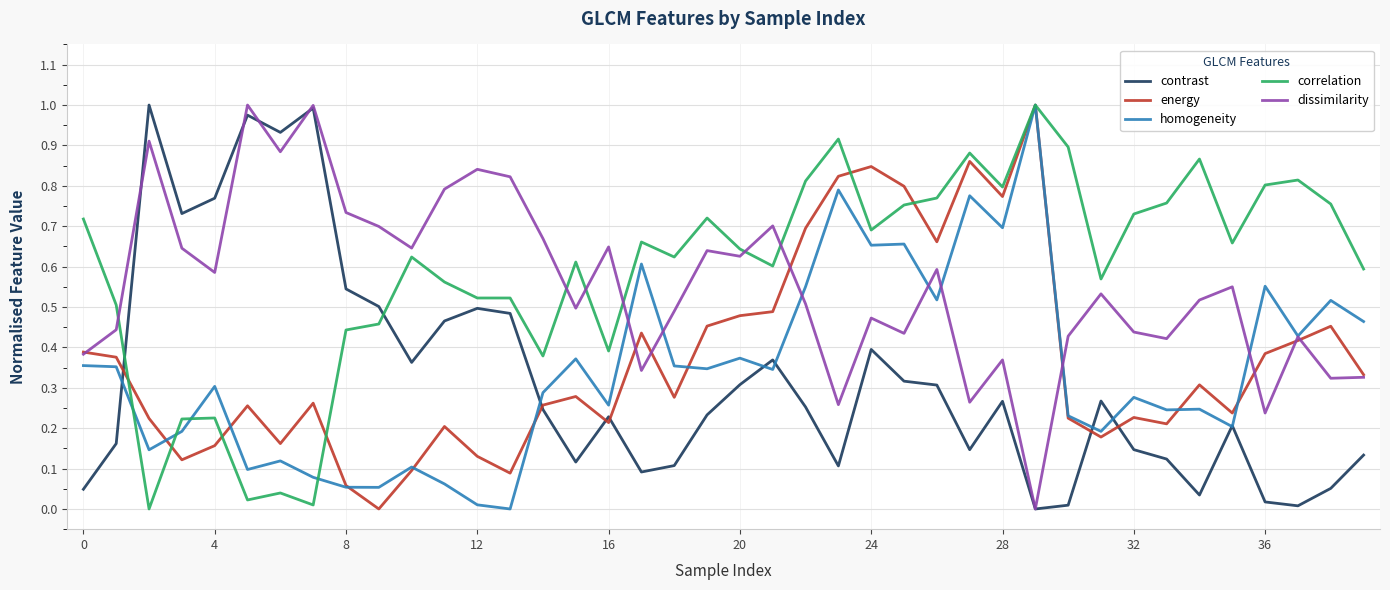

True or false: correlation and contrast intersect in this chart.

True